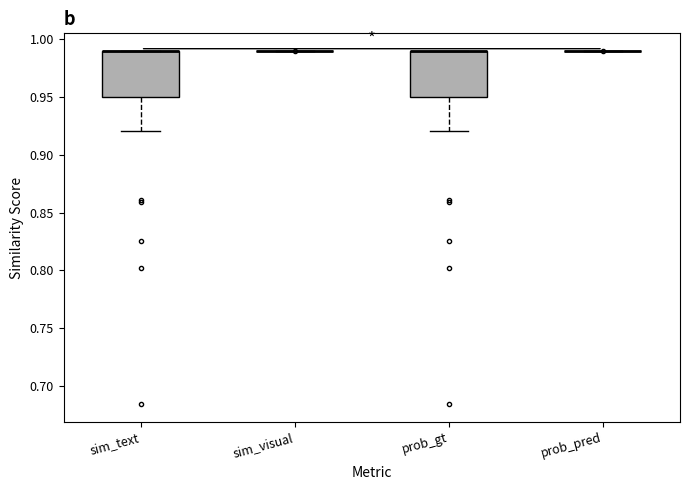

Reading left to right, read every box against the y-axis: the position of its median line, the range the box covers, and the ends of its whiskers. The values are not printed on the chart, so give them approximately, as read against the axis.

sim_text: median 0.99 (drawn on the box's upper edge), box 0.95 to 0.99, whiskers 0.92 to 0.99
sim_visual: box collapsed to a line at 0.99, whiskers 0.99 to 0.99
prob_gt: median 0.99 (drawn on the box's upper edge), box 0.95 to 0.99, whiskers 0.92 to 0.99
prob_pred: box collapsed to a line at 0.99, whiskers 0.99 to 0.99